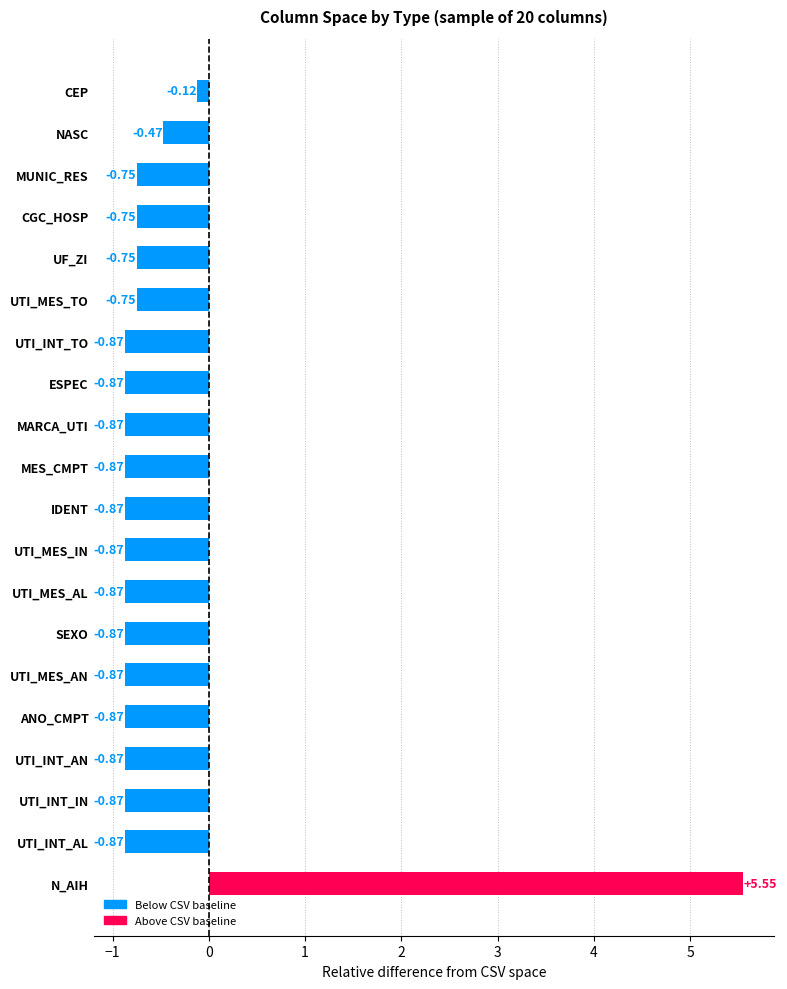

Which label corresponds to the largest value in the chart?

N_AIH